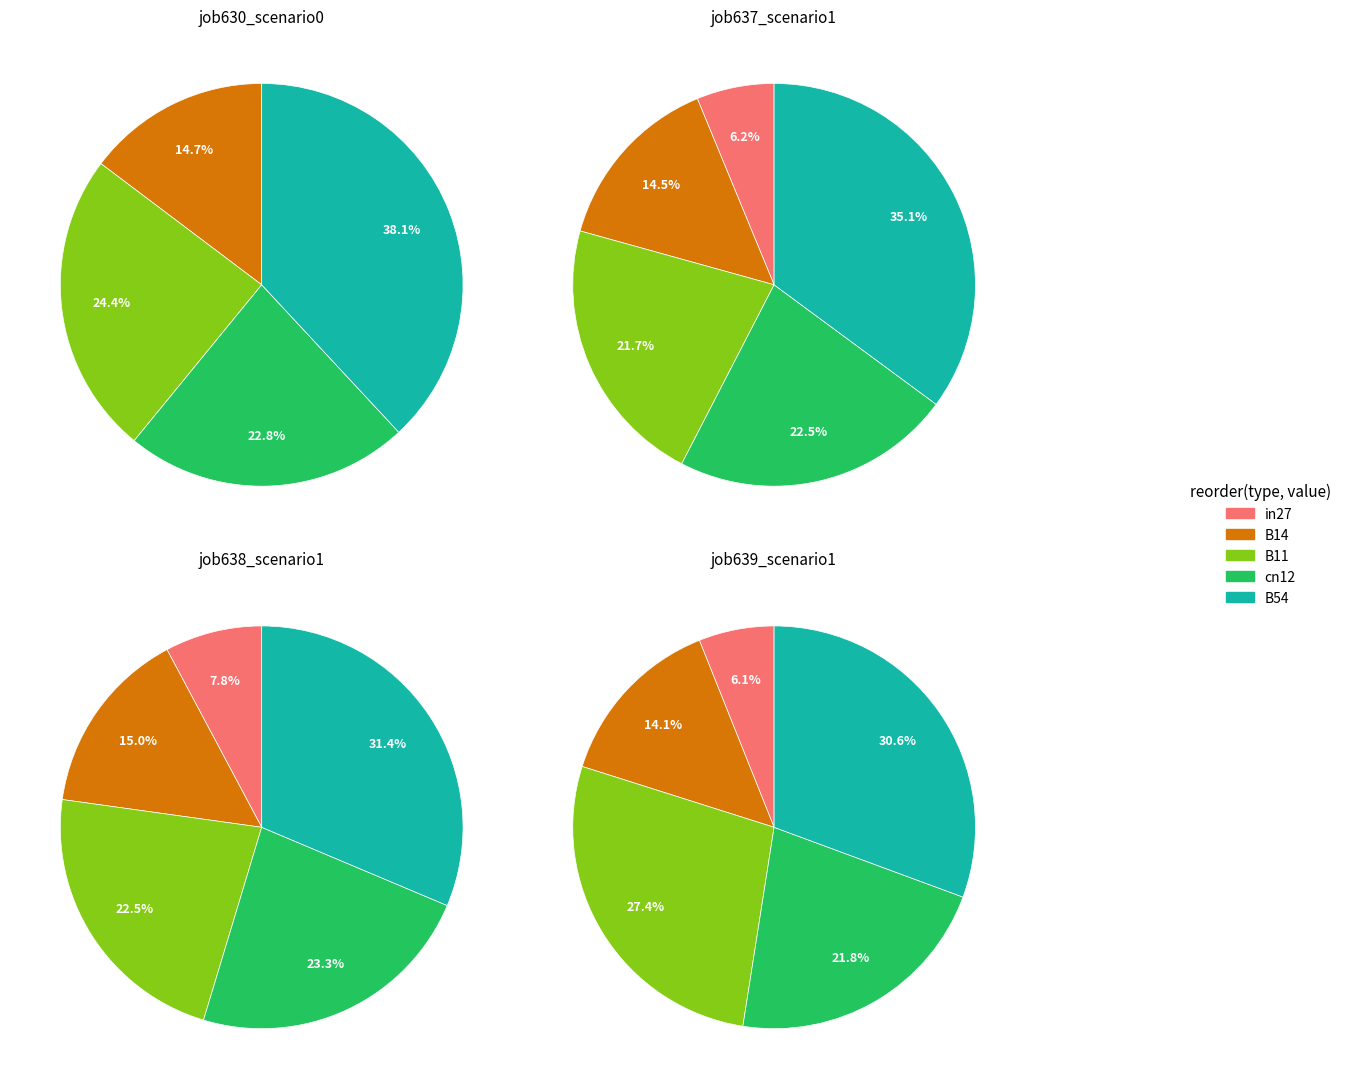

The B14 slice represents 15% of the pie. True or false?

True